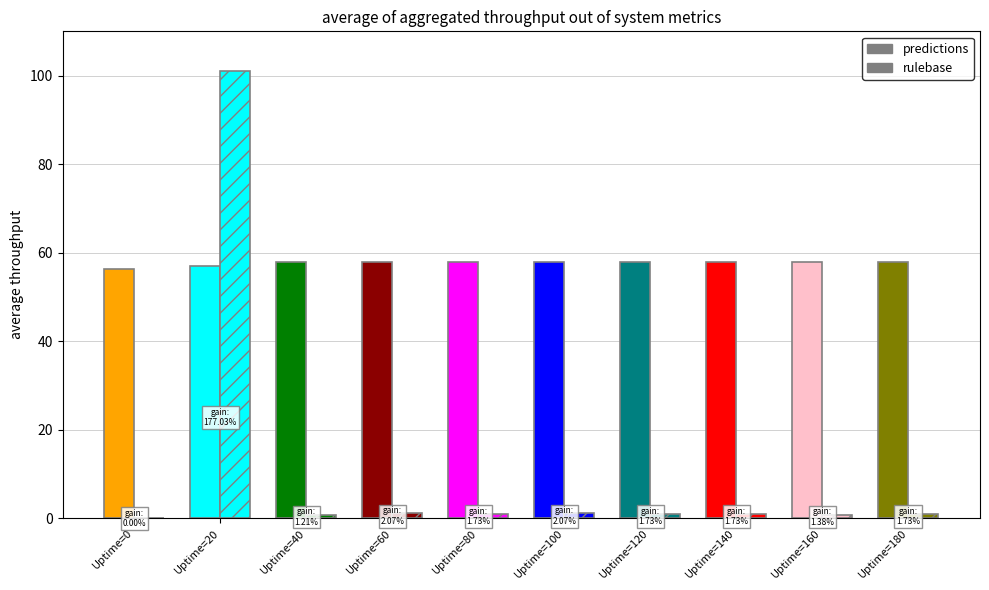

Between Uptime=80 and Uptime=180, which series saw the biggest shift?

predictions